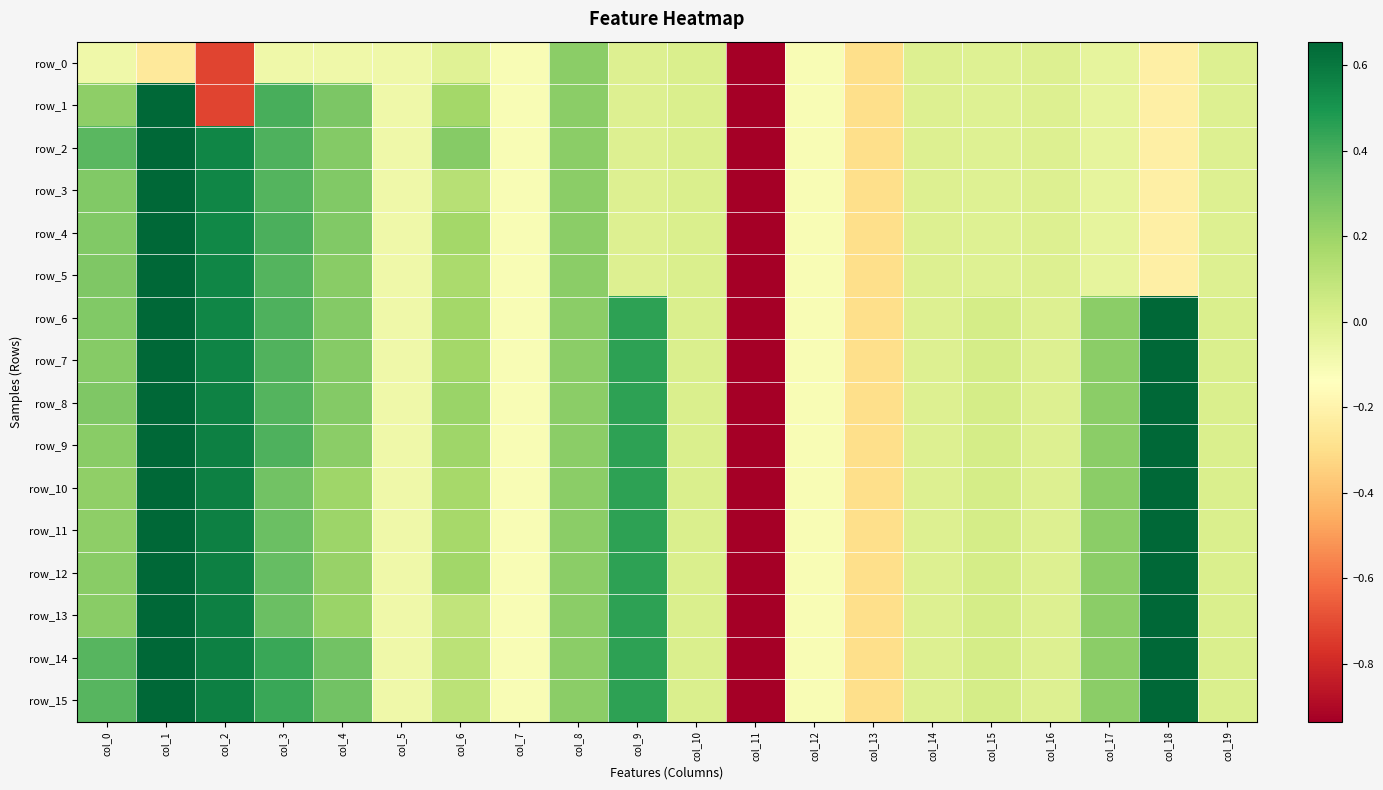

Between col_4 and col_7, which series saw the biggest shift?

row_14